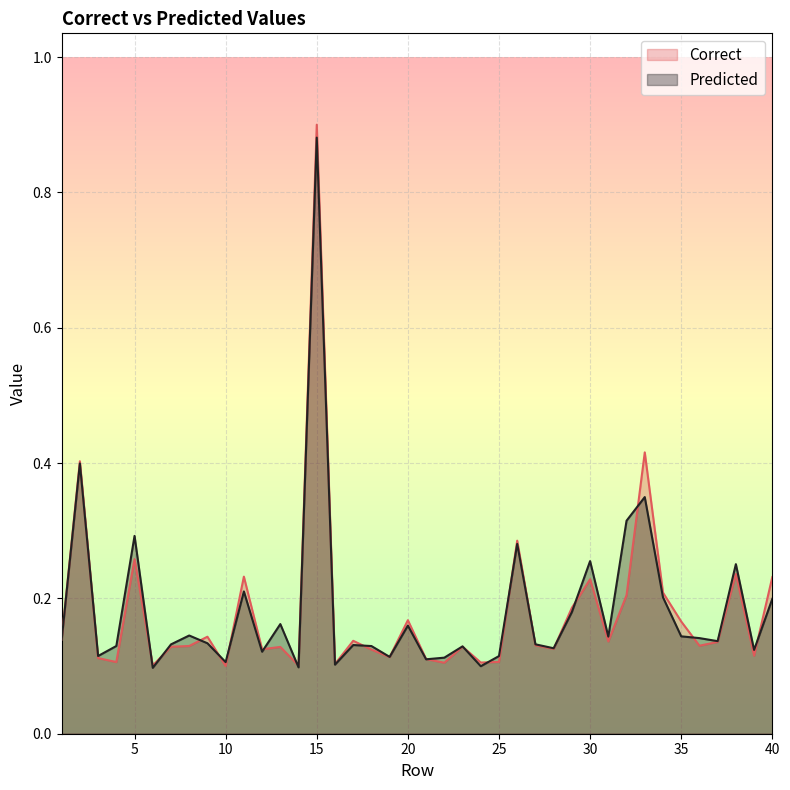

How many intersections are there between Predicted and Correct?

20